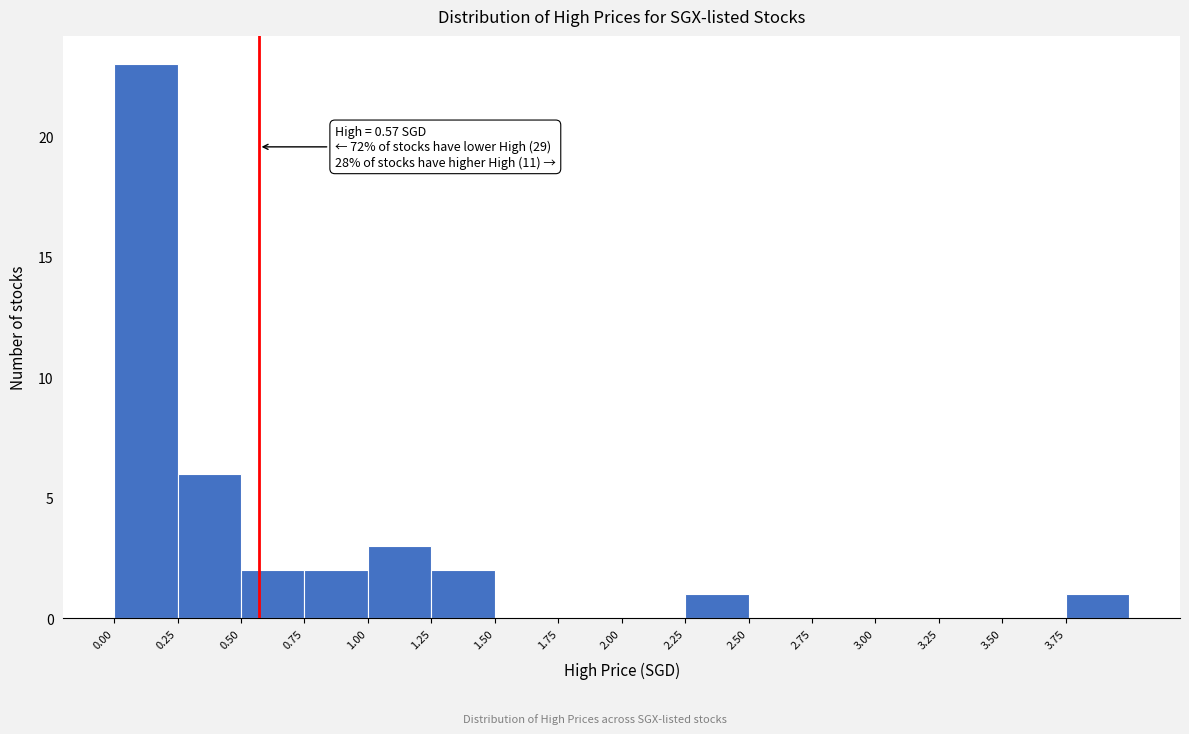

Over which range of the x-axis is the bar tallest?

0.00 to 0.25